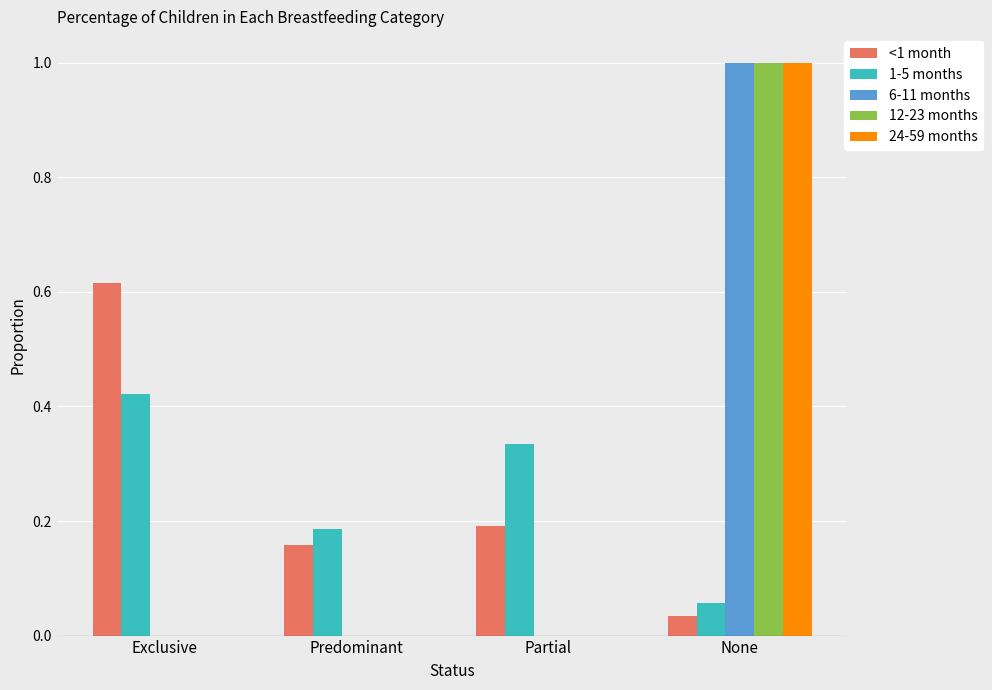

At which label does 1-5 months reach its peak?

Exclusive